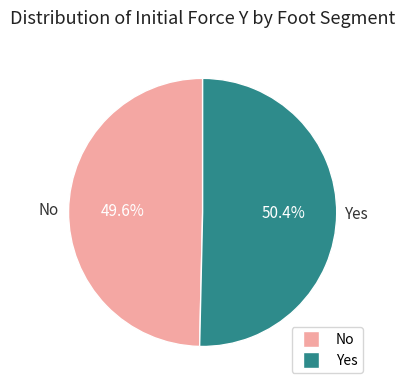

Does any single category account for the majority?

Yes